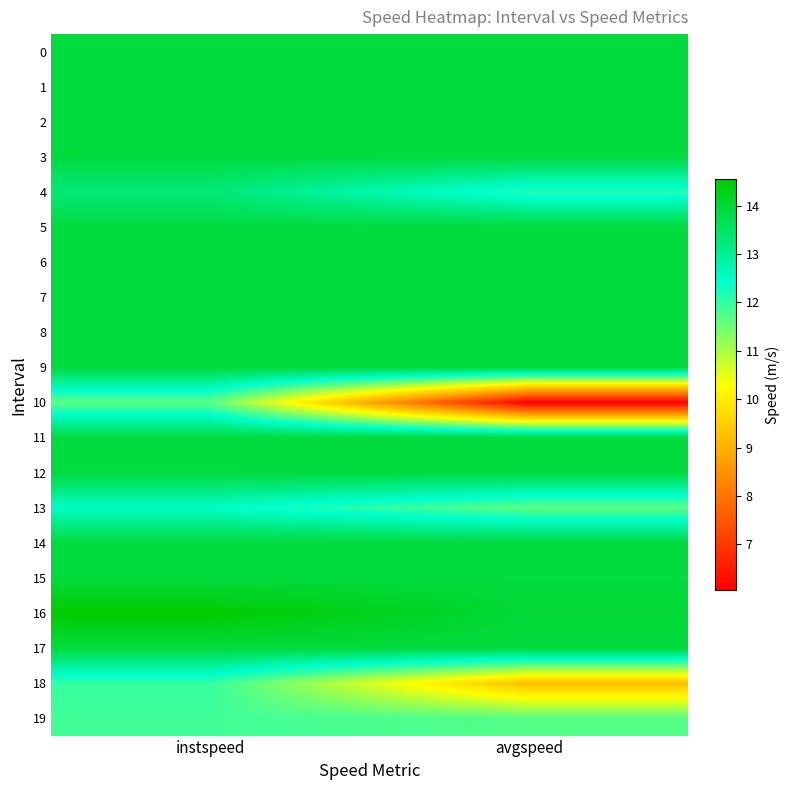

Rank the series by their maximum value, from lowest to highest.

10, 19, 18, 13, 4, 0, 1, 2, 3, 5, 6, 7, 8, 9, 11, 12, 14, 15, 17, 16